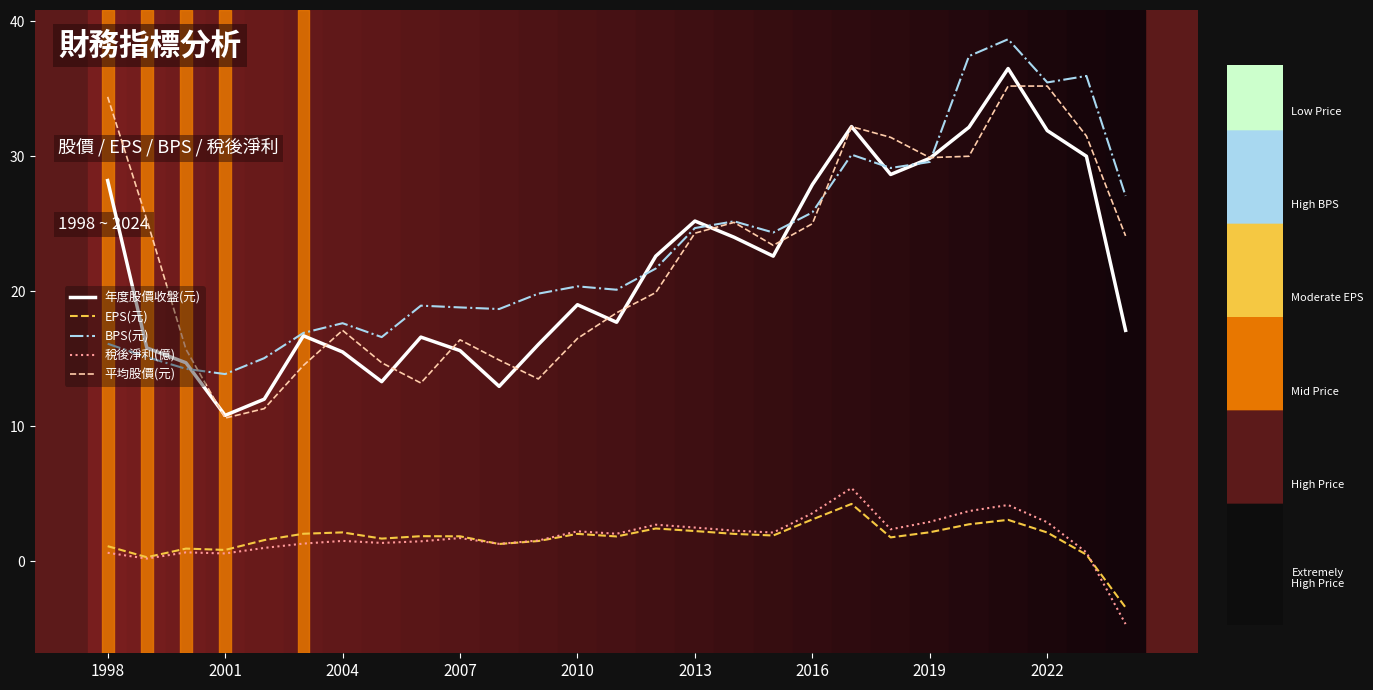

True or false: 年度股價收盤(元) and EPS(元) cross at least once.

False